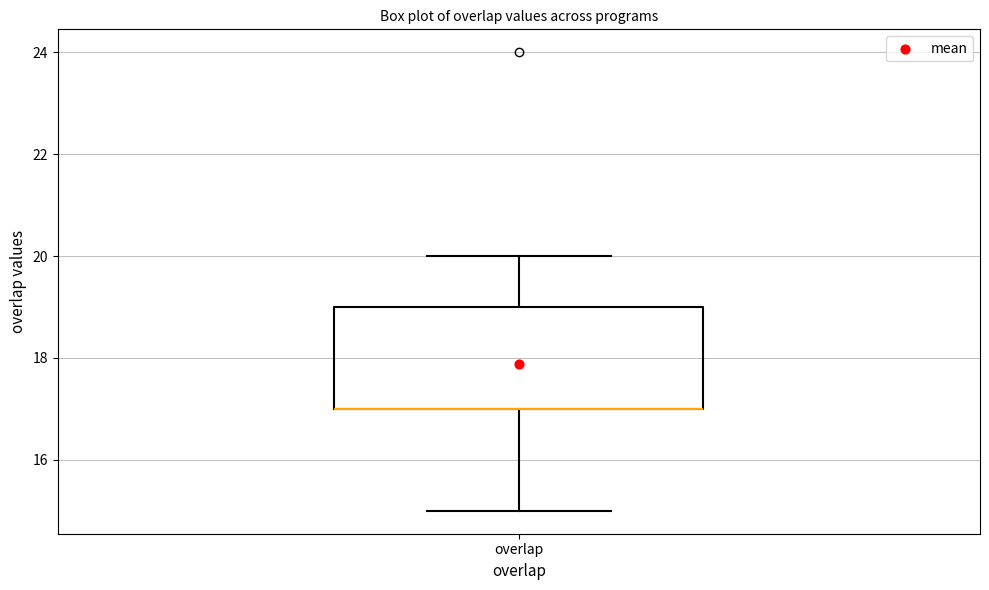

Transcribe this box plot: give where the median line is, the range the box spans, and where the two whiskers end, as read against the y-axis. The values are not printed on the chart, so give them approximately, as read against the axis.

median 17 (drawn on the box's lower edge), box 17 to 19, whiskers 15 to 20